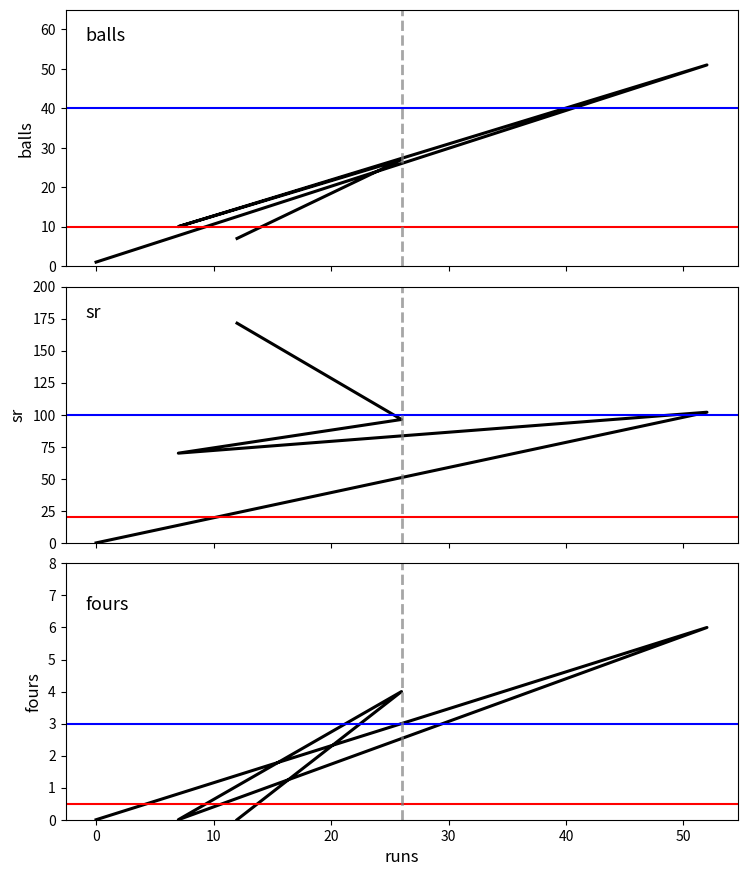

How many lines are shown in the chart?

3